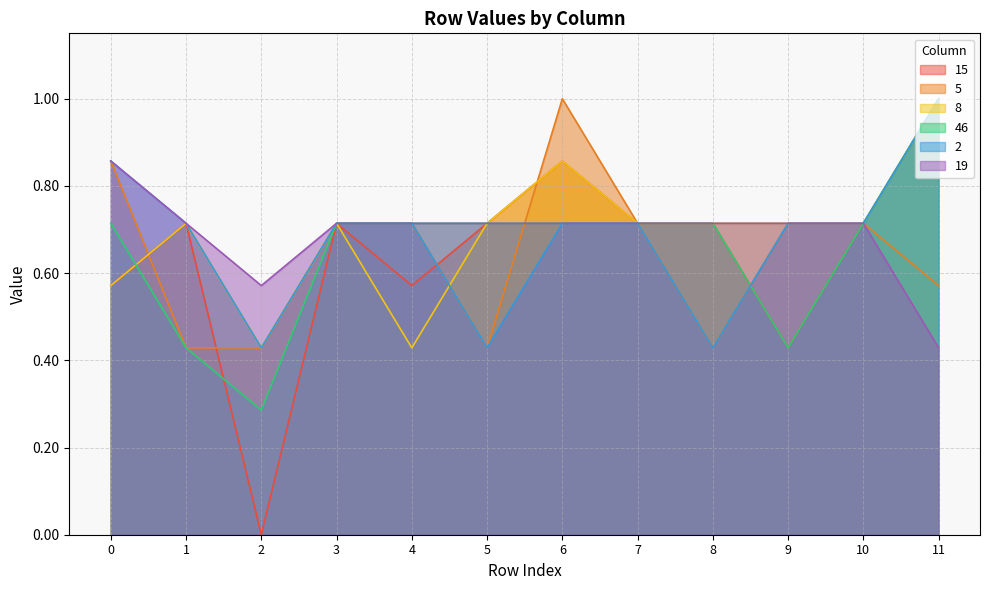

Count the 15 values in the range 0 to 1.

12